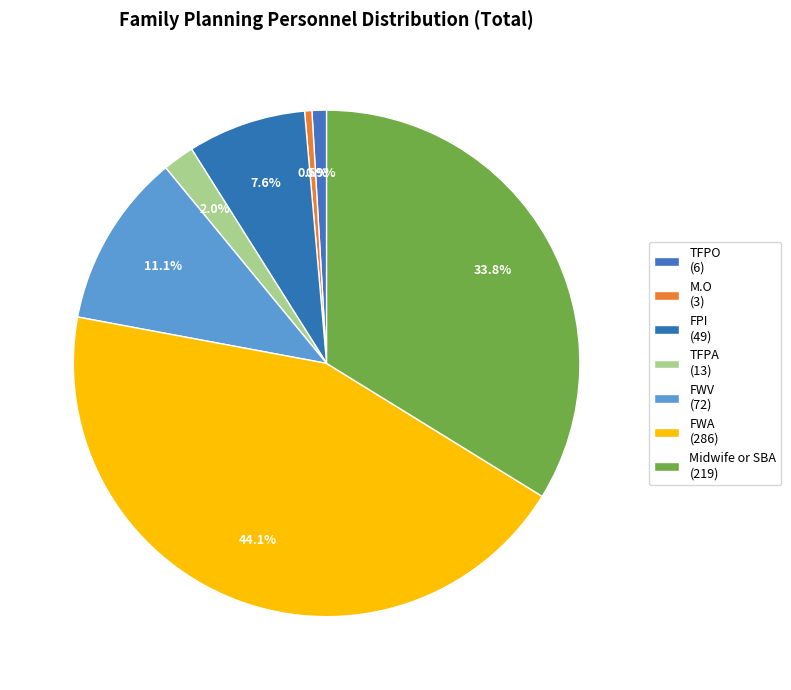

How many slices are in this pie chart?

7